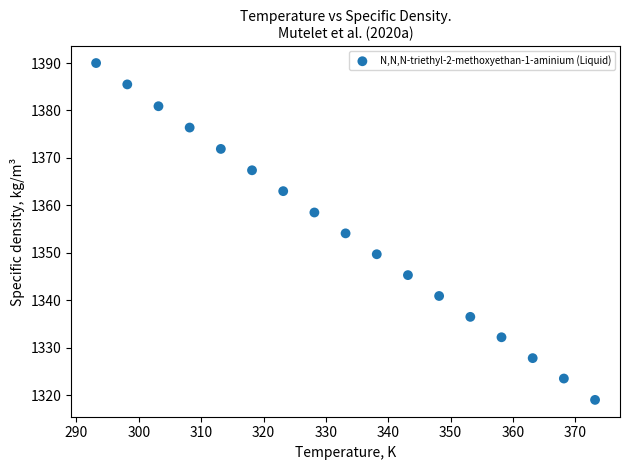

What is the range of Y values (max minus min)?

71.0